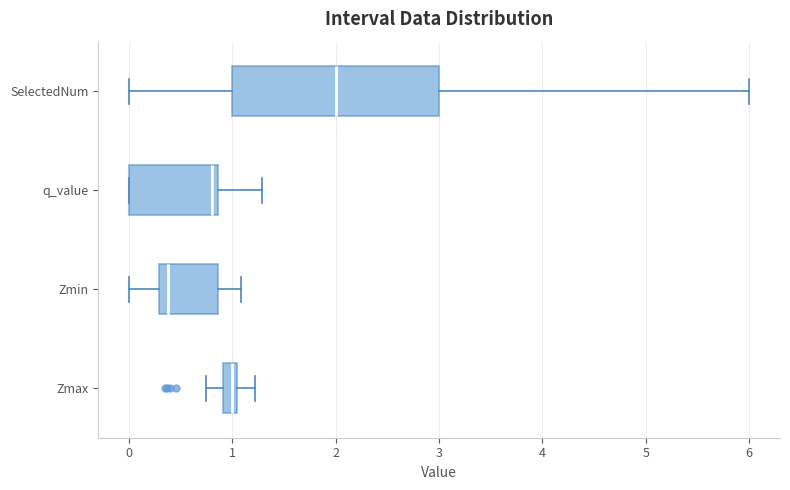

Which box has the furthest to the left median line?

Zmin